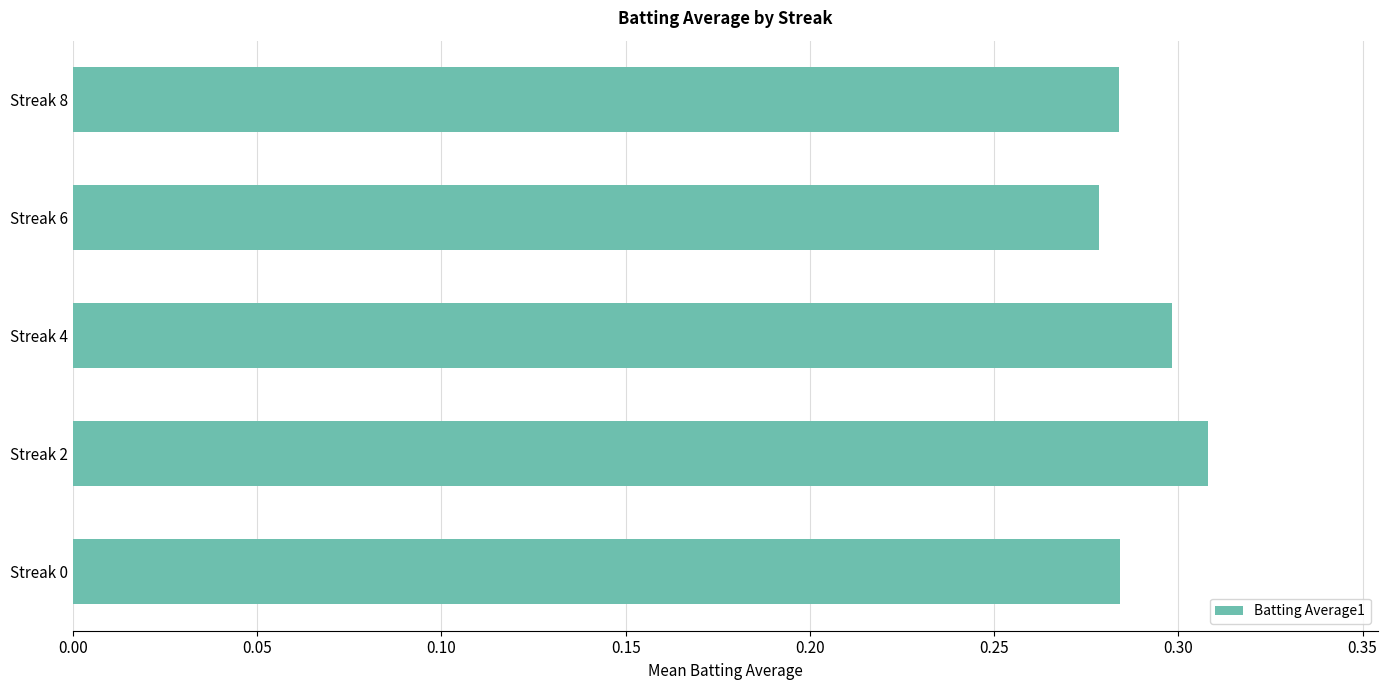

The value at Streak 8 is 0.3. True or false?

True